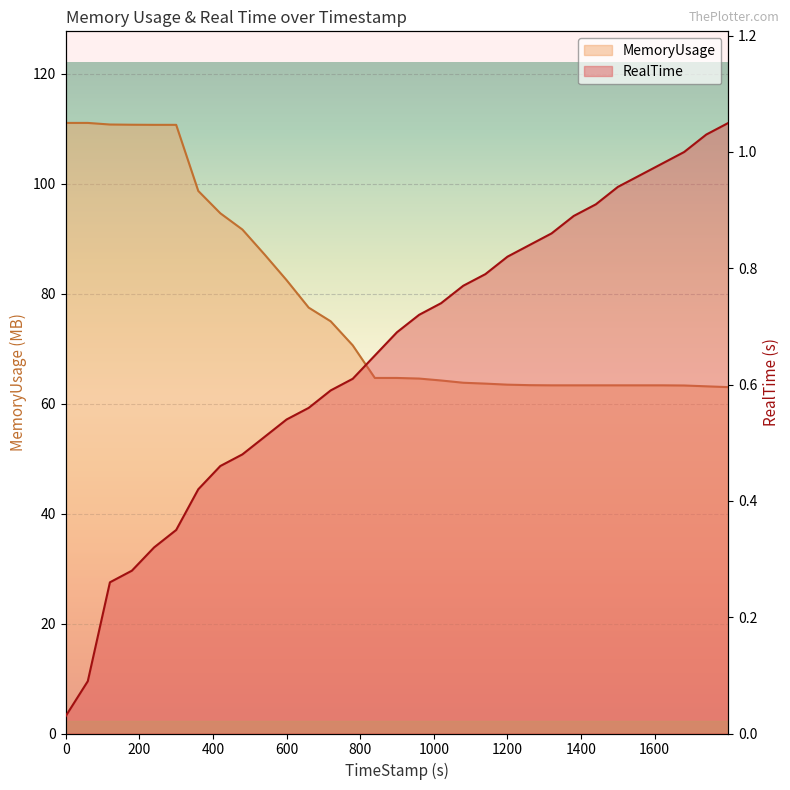

Which series changed the most between 599.87 and 959.91?

MemoryUsage